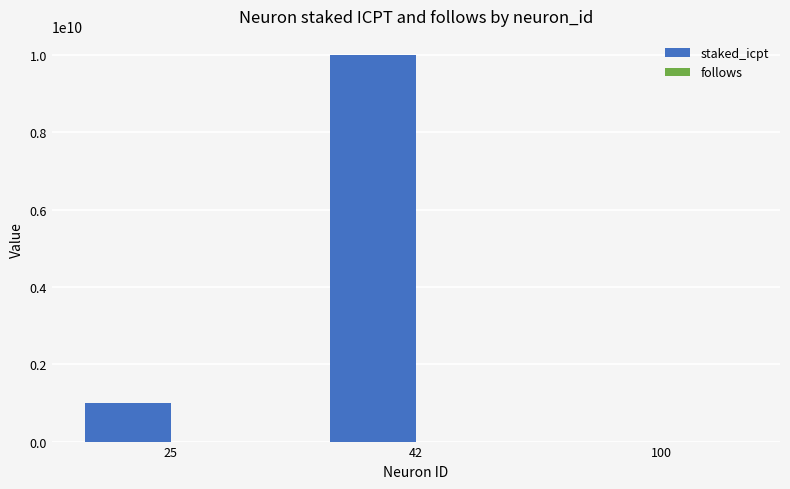

At which label is staked_icpt closest to 5000000000?

25